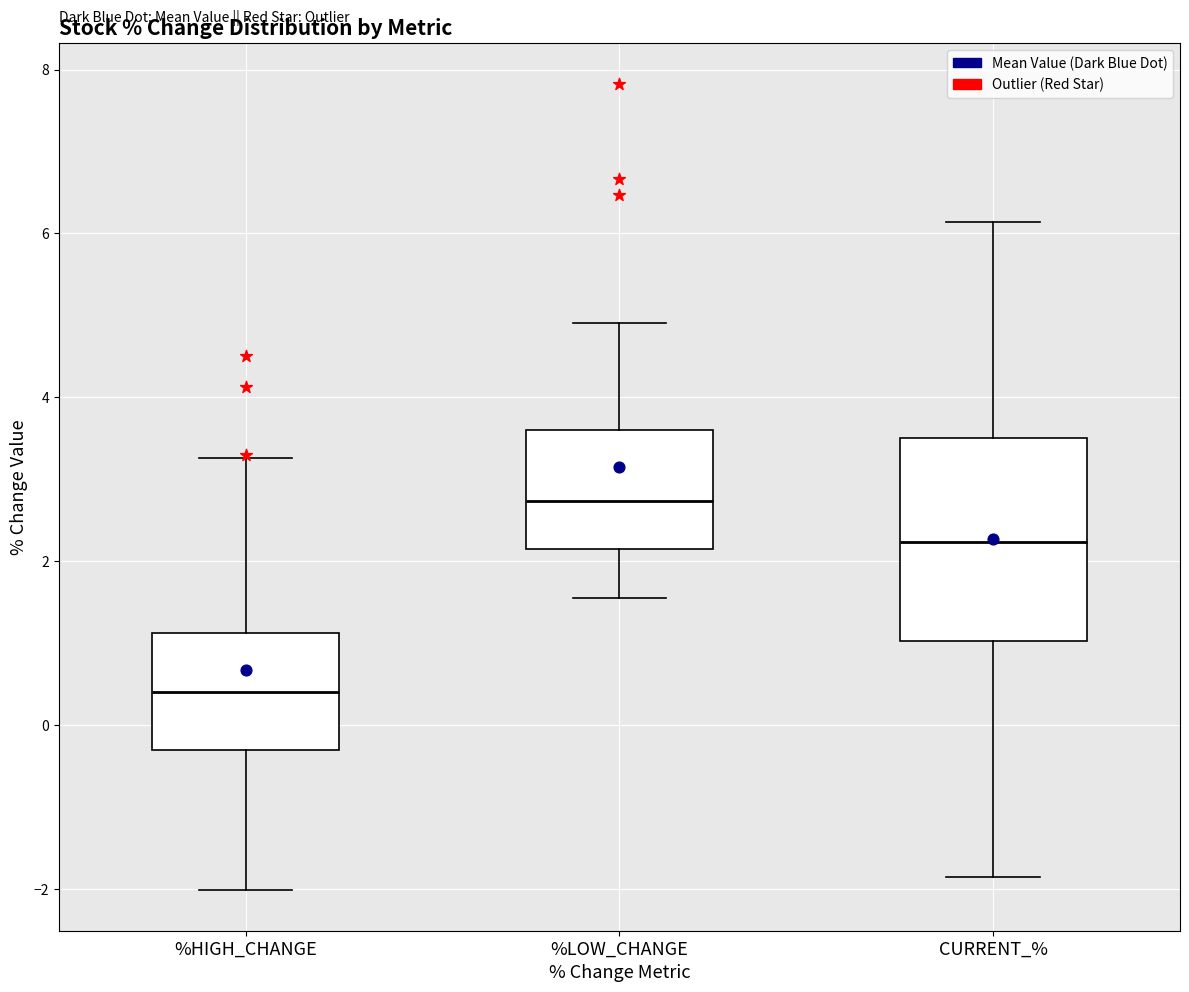

Which box has the highest median line?

%LOW_CHANGE